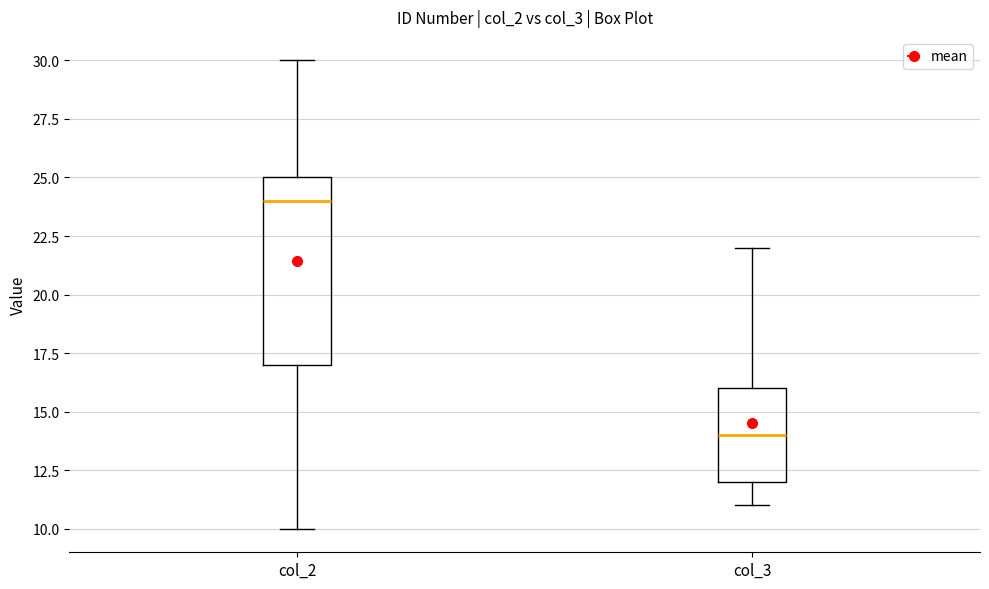

Which box has the highest median line?

col_2